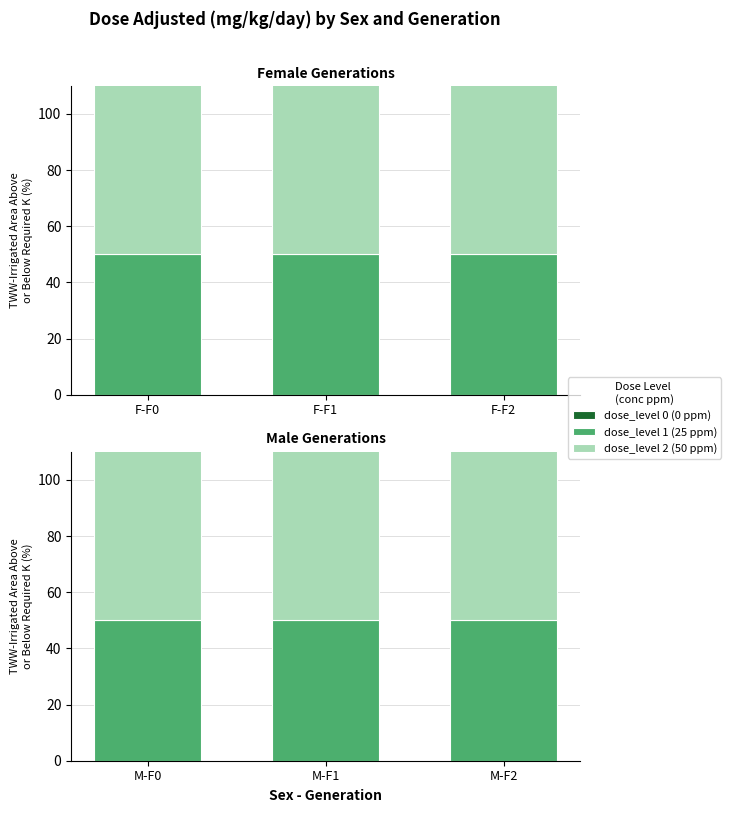

Count the number of data series in this chart.

3